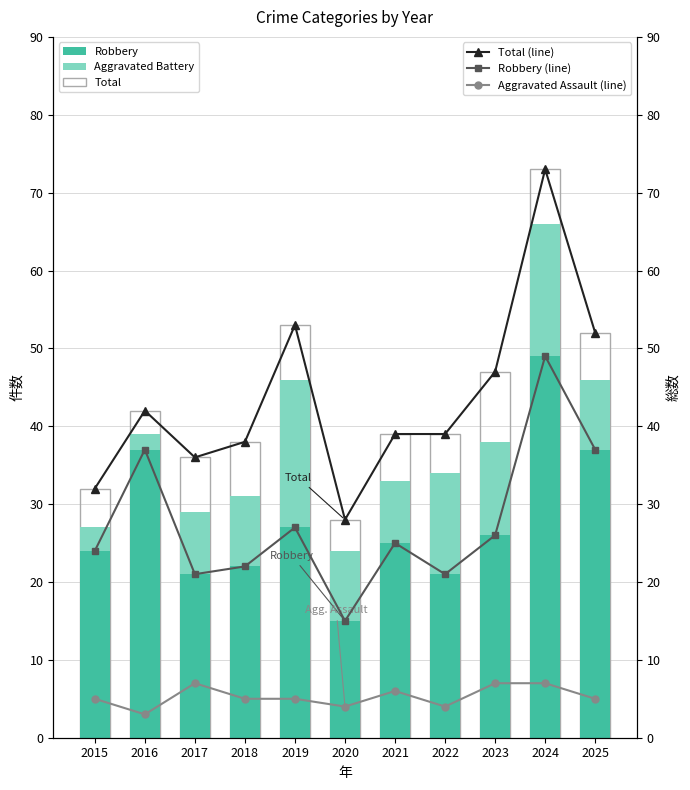

What is the smallest value displayed?

2